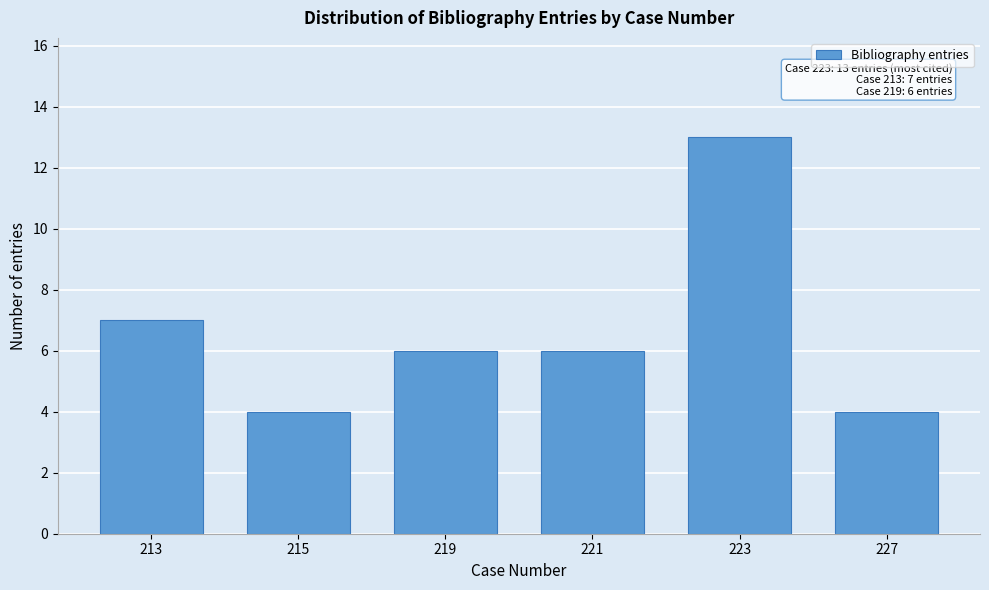

Reading left to right, extract all data points from this chart.

7	4	6	6	13	4